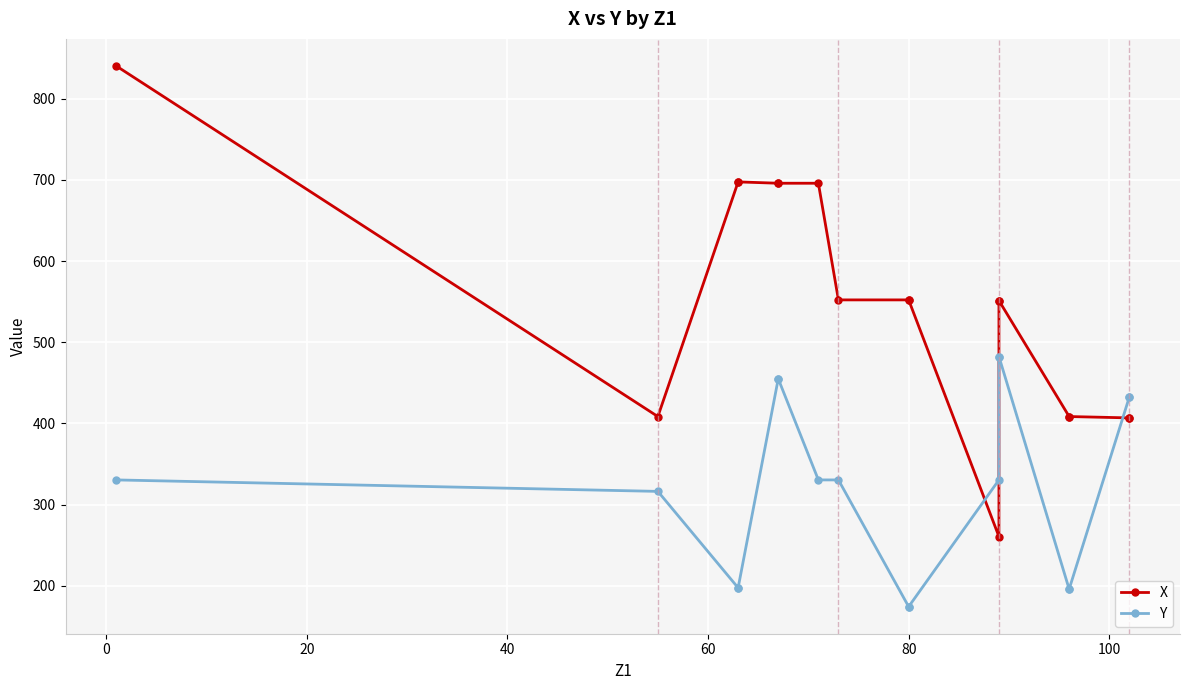

The Y series shows 93.9 at 120. True or false?

False